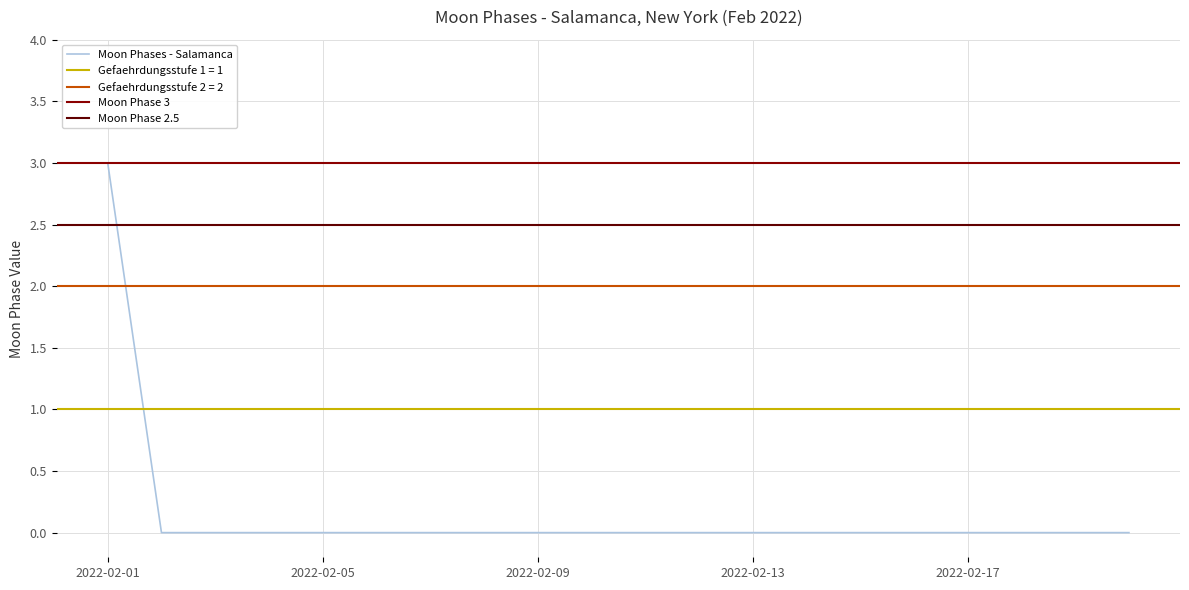

Between 2022-02-03 and 2022-02-07, which is larger?

2022-02-03